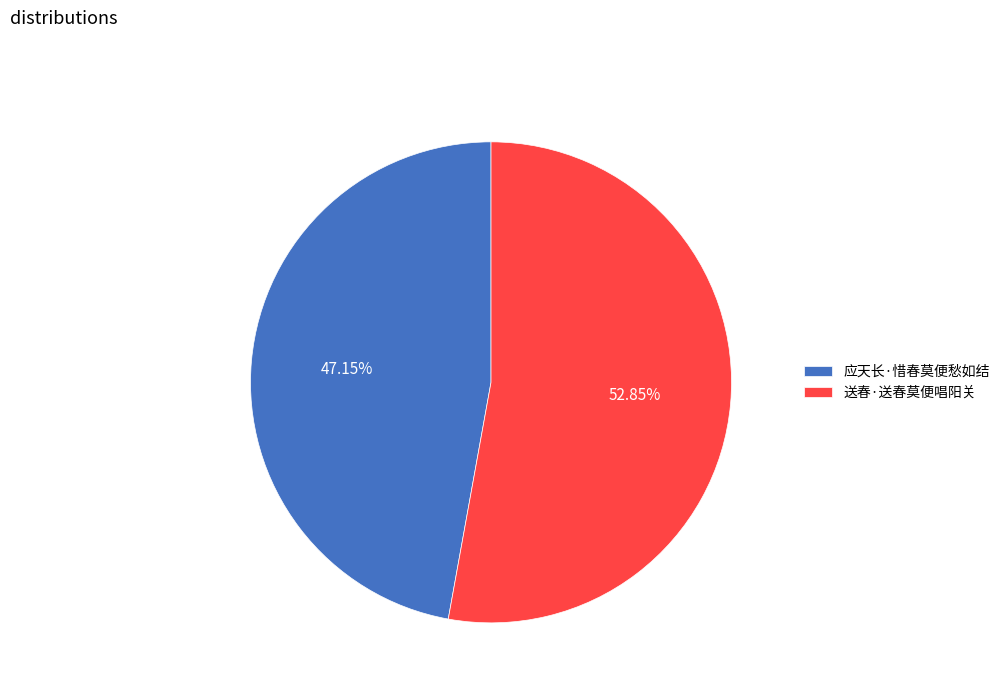

What is the smallest slice in the pie chart?

应天长·惜春莫便愁如结